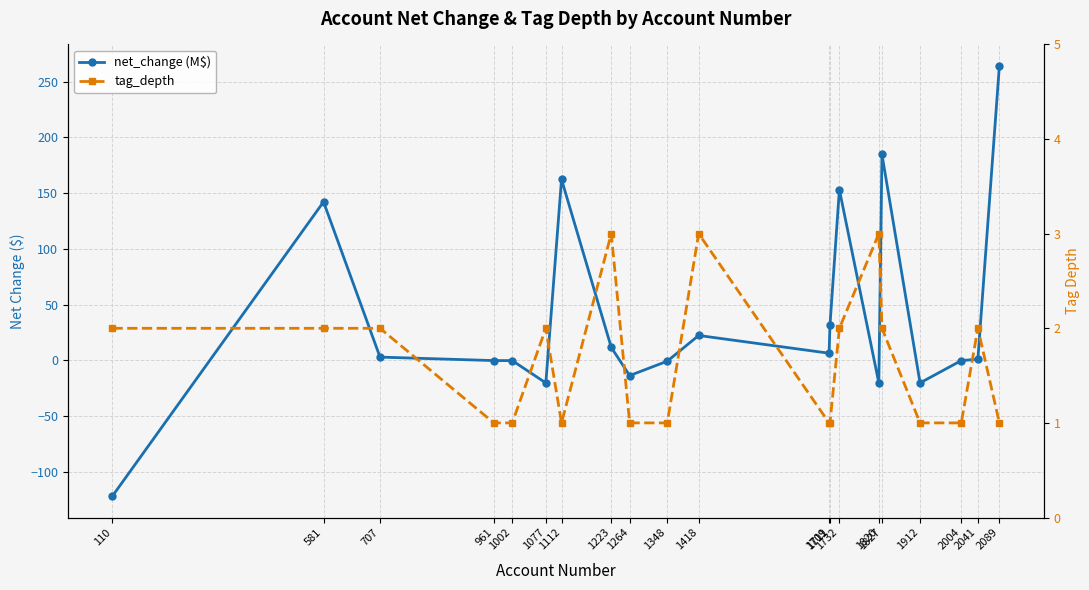

True or false: tag_depth and net_change (M$) intersect in this chart.

True